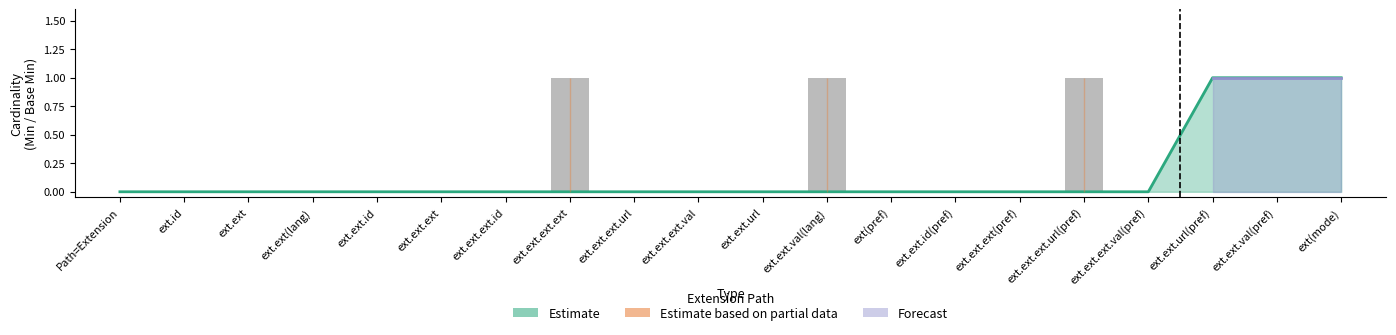

The Base Min series shows 0 at ext.ext.ext.id. True or false?

True